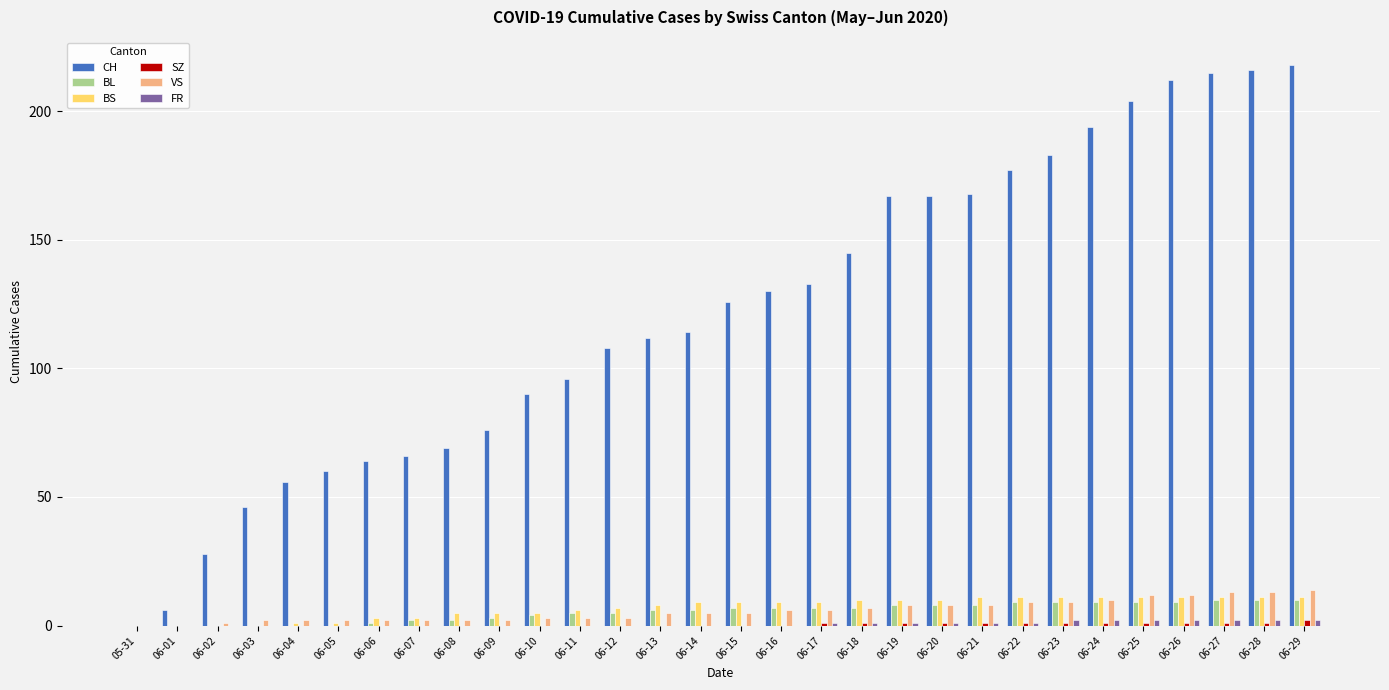

Which series has the largest range (max minus min)?

CH